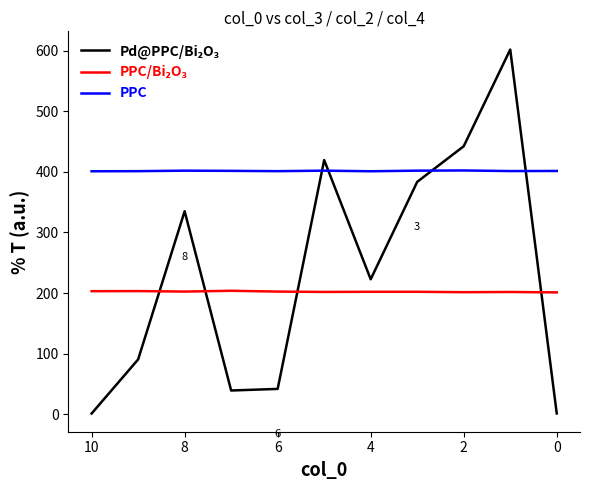

Between −2 and 8, which series saw the biggest shift?

Pd@PPC/Bi₂O₃